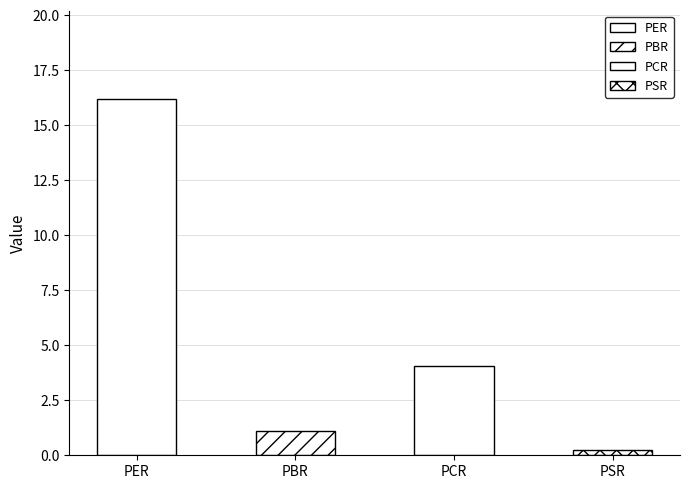

True or false: the data shows 9.2 at PER.

False